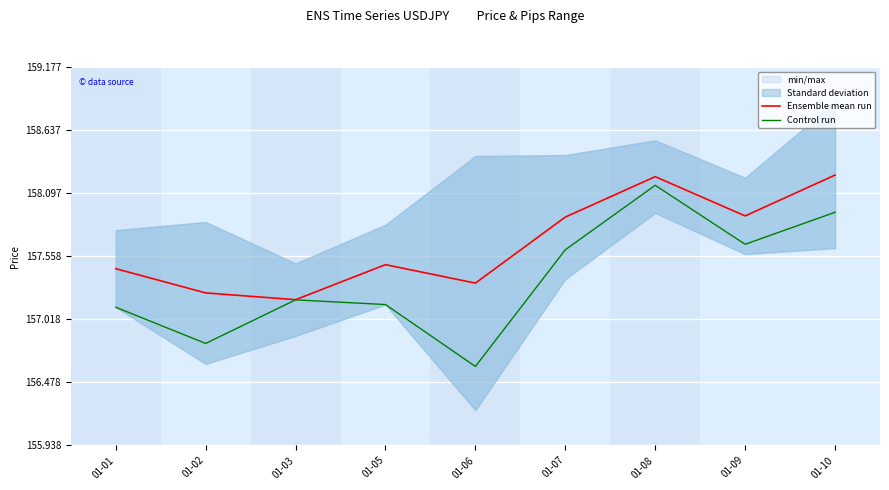

Rank the series at 01-03 from lowest to highest value.

Control run, Ensemble mean run